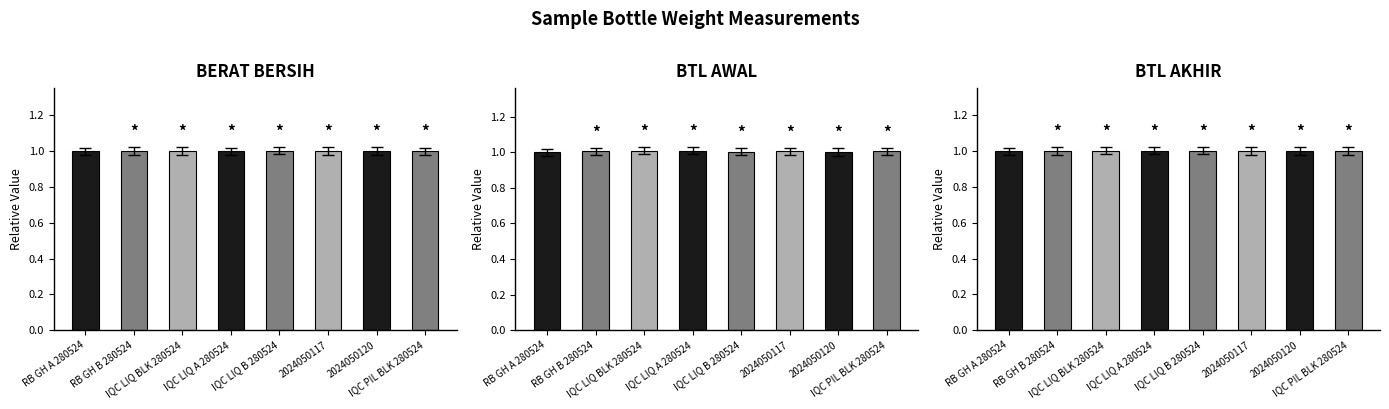

The BERAT BERSIH series shows 1.0 at IQC LIQ B 280524. True or false?

True